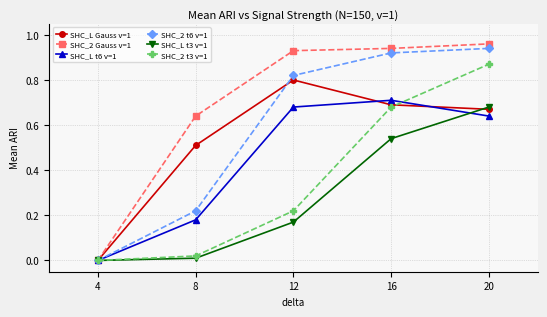

What are all the series names shown in the legend?

SHC_L Gauss v=1, SHC_2 Gauss v=1, SHC_L t6 v=1, SHC_2 t6 v=1, SHC_L t3 v=1, SHC_2 t3 v=1